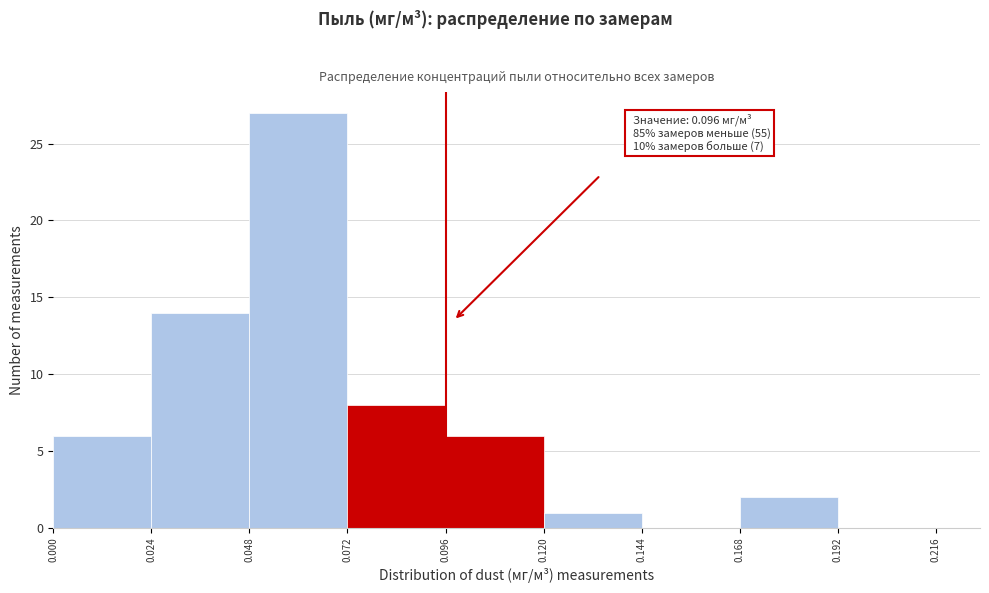

Over which range of the x-axis is the bar tallest?

0.048 to 0.072